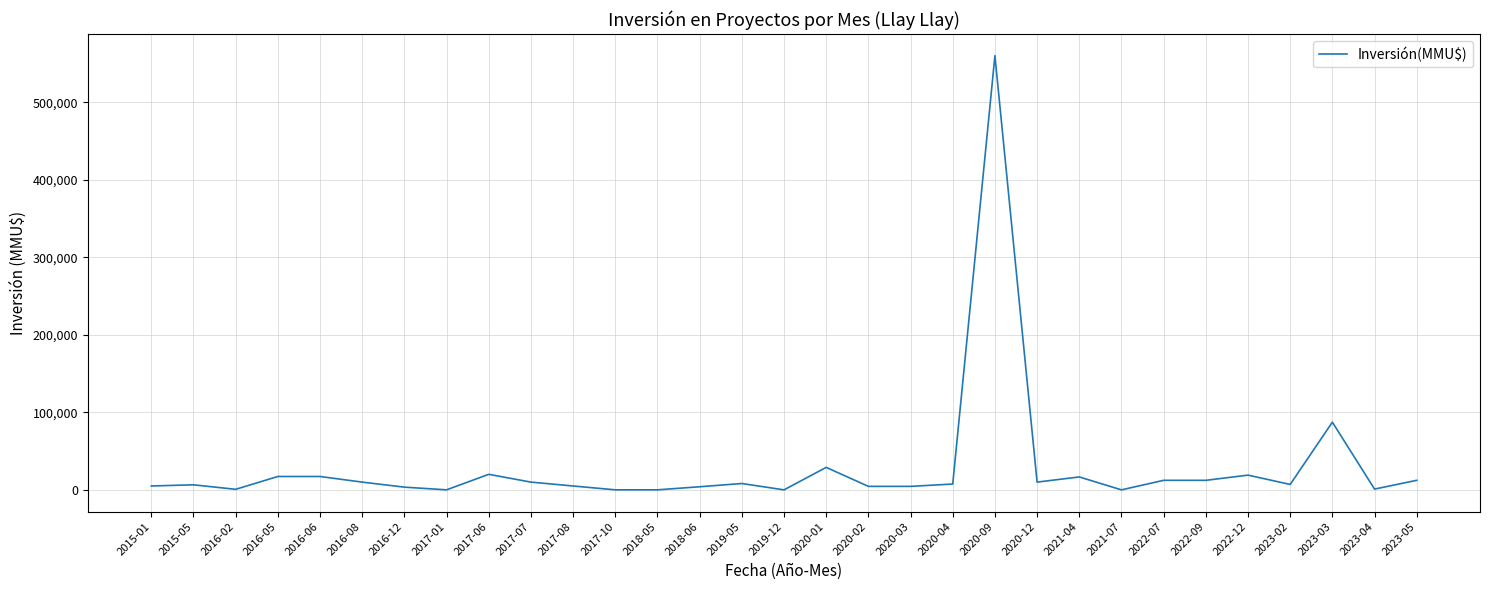

Which category has the highest value across all series?

2020-09